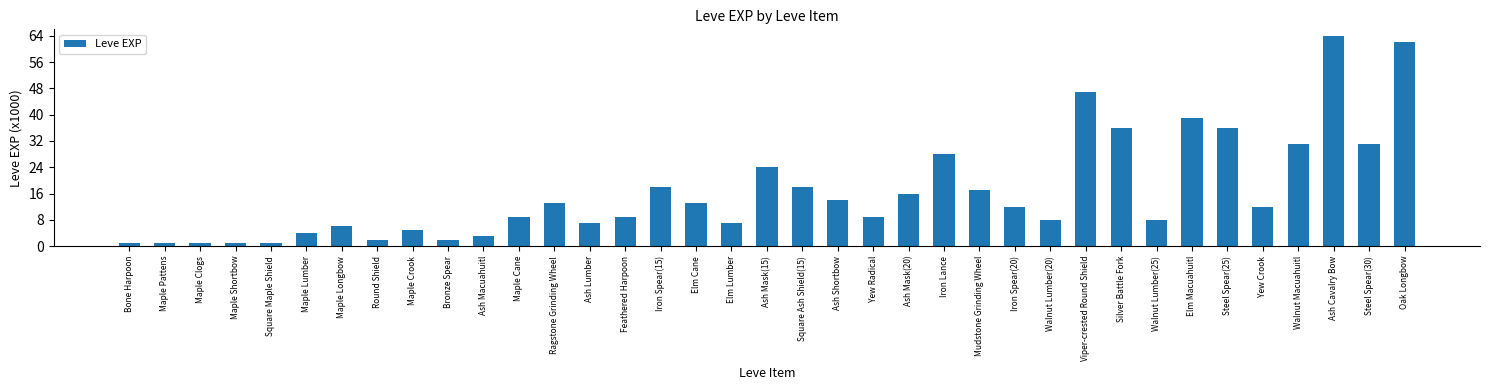

Which has a higher value, Steel Spear(30) or Silver Battle Fork?

Silver Battle Fork